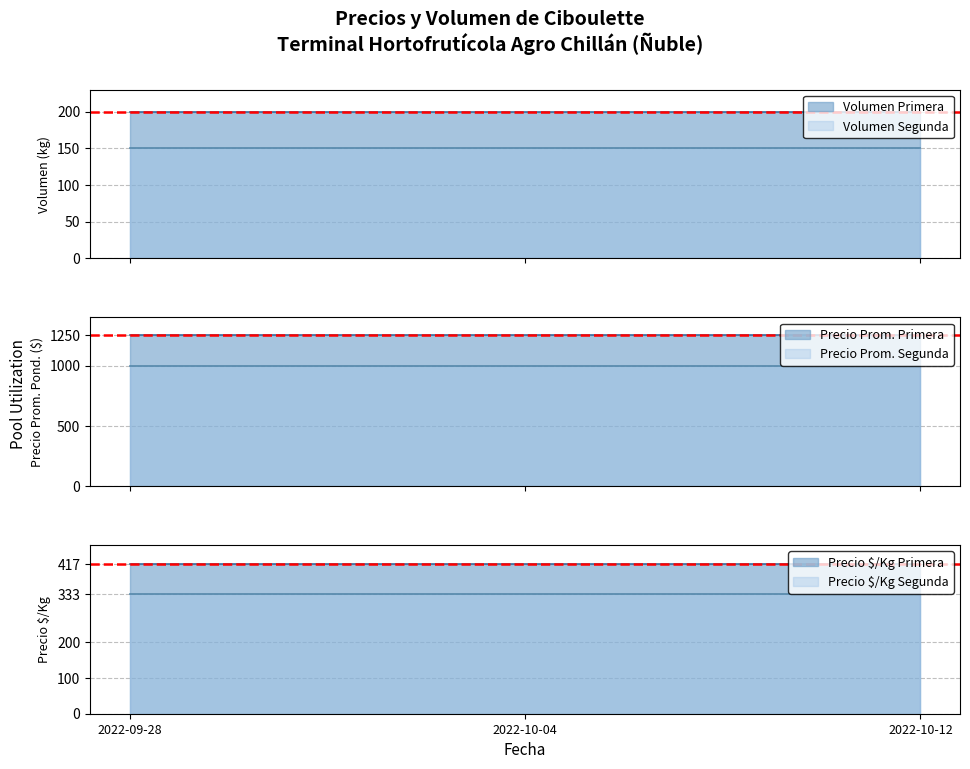

True or false: Precio $/Kg_Primera has a value of 569 at 2022-09-28.

False